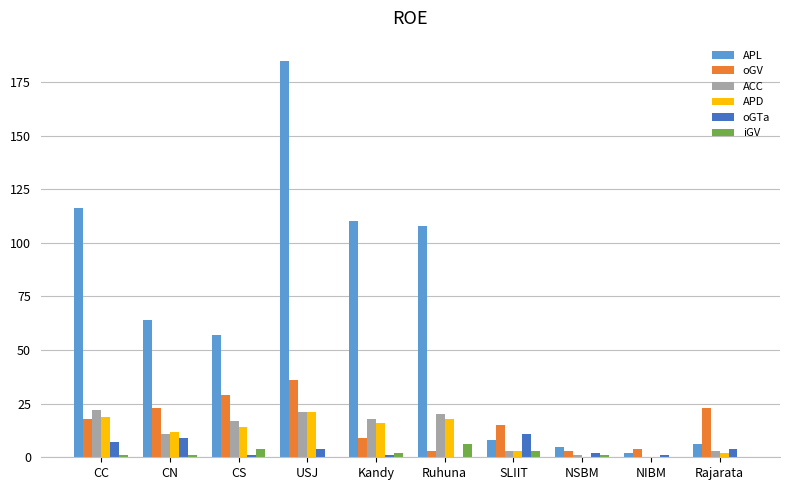

Which category has the highest value across all series?

USJ